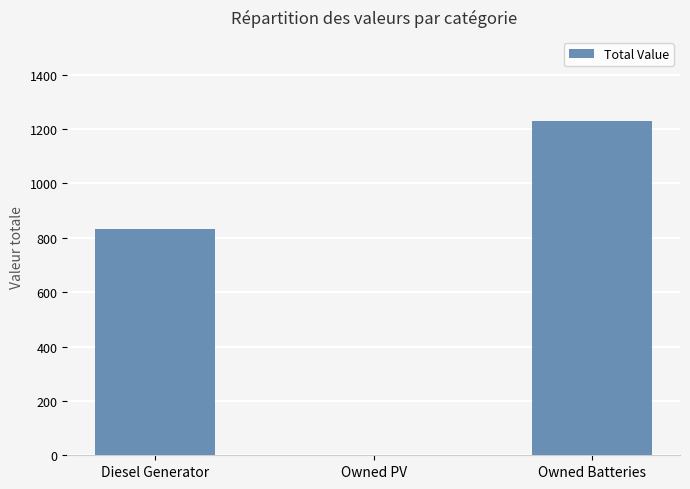

What is the change in value from Owned PV to Owned Batteries?

+1231